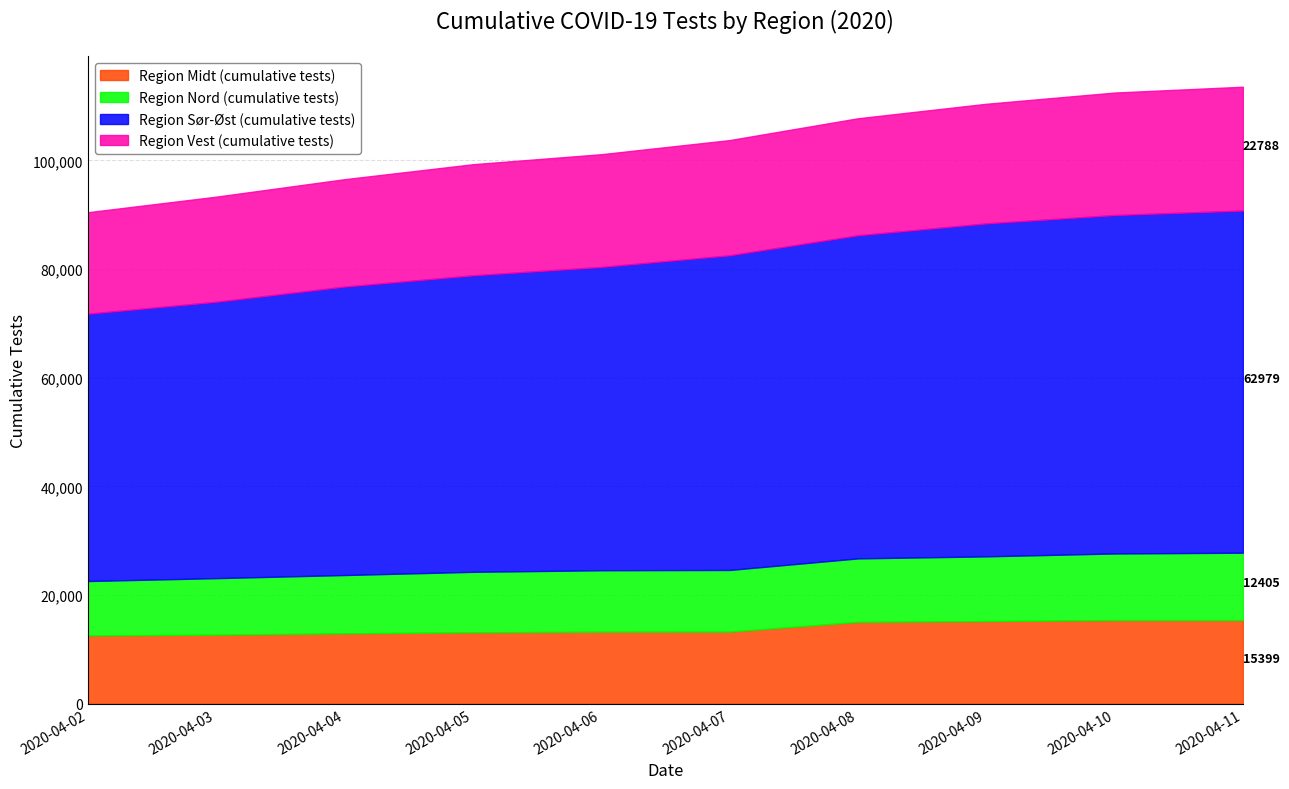

Is it true that Region Nord (cumulative tests) equals 6820 at 2020-04-06?

False